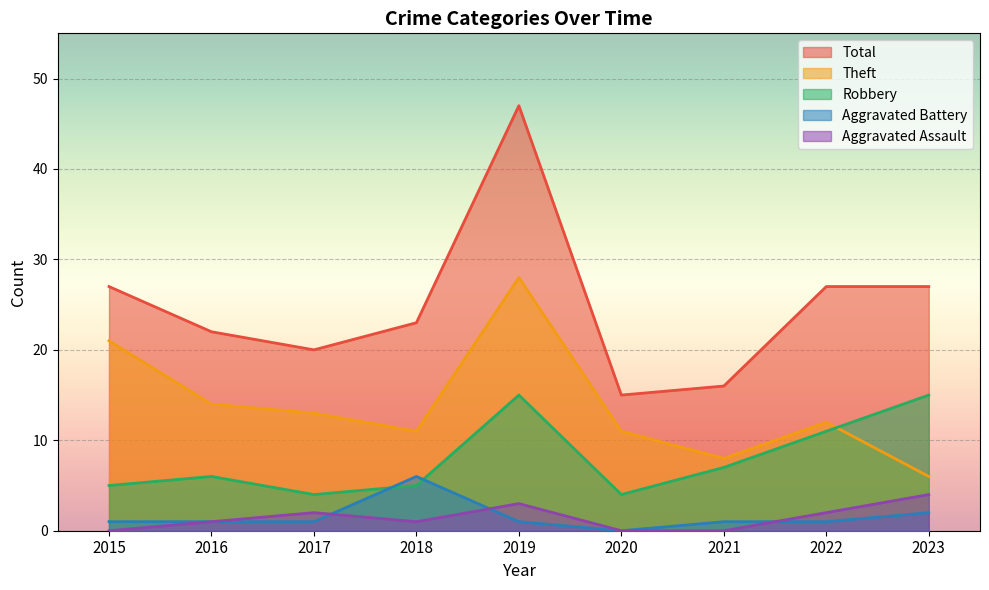

Reading right to left, list all the values displayed in this chart.

Robbery: 15	11	7	4	15	5	4	6	5
Theft: 6	12	8	11	28	11	13	14	21
Aggravated Assault: 4	2	0	0	3	1	2	1	0
Aggravated Battery: 2	1	1	0	1	6	1	1	1
Total: 27	27	16	15	47	23	20	22	27